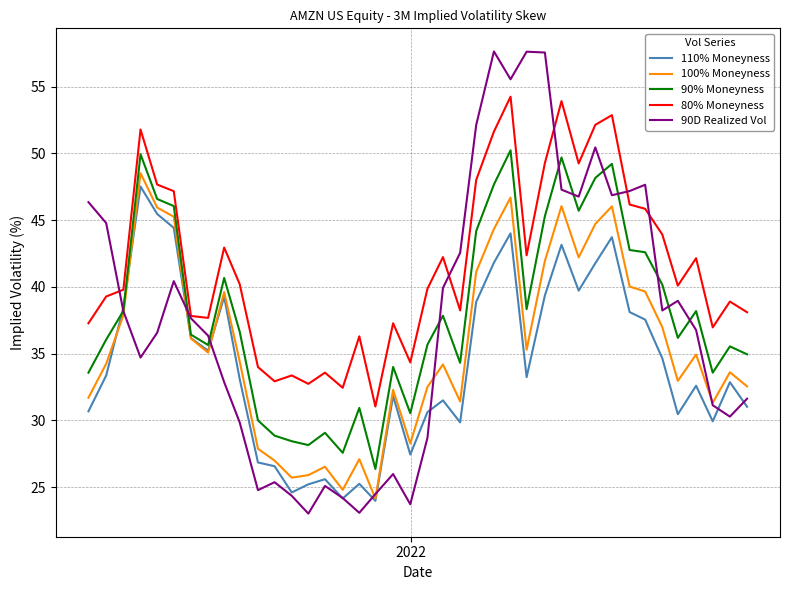

Which series has the largest range (max minus min)?

90D Realized Vol